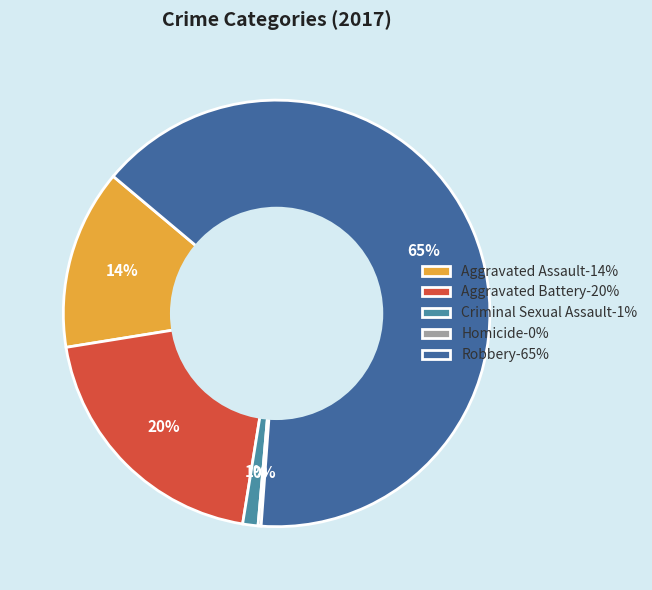

True or false: Aggravated Battery-20% accounts for 20% of the total.

True